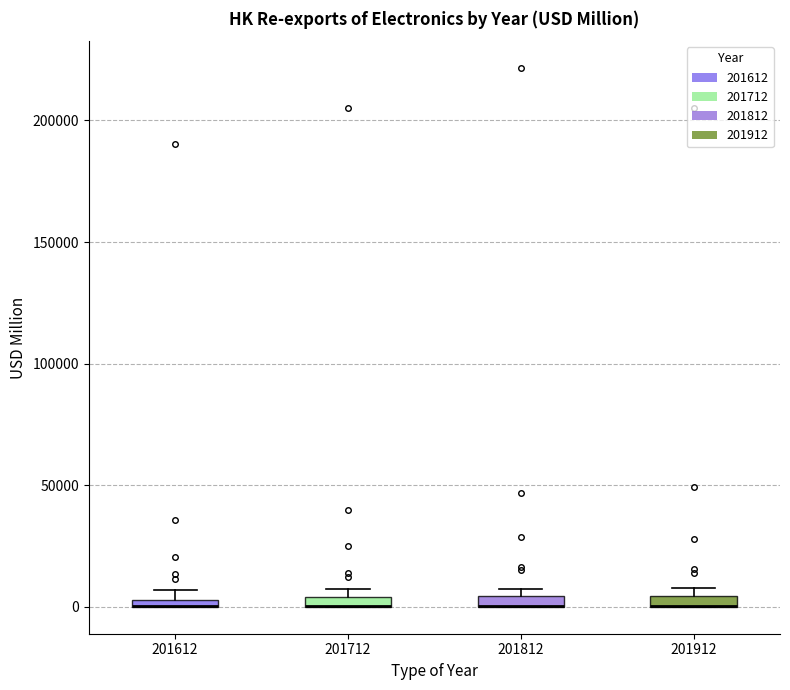

Where is the upper edge of the box at x = 201912 on the y-axis? The values are not printed on the chart, so give them approximately, as read against the axis.

5000